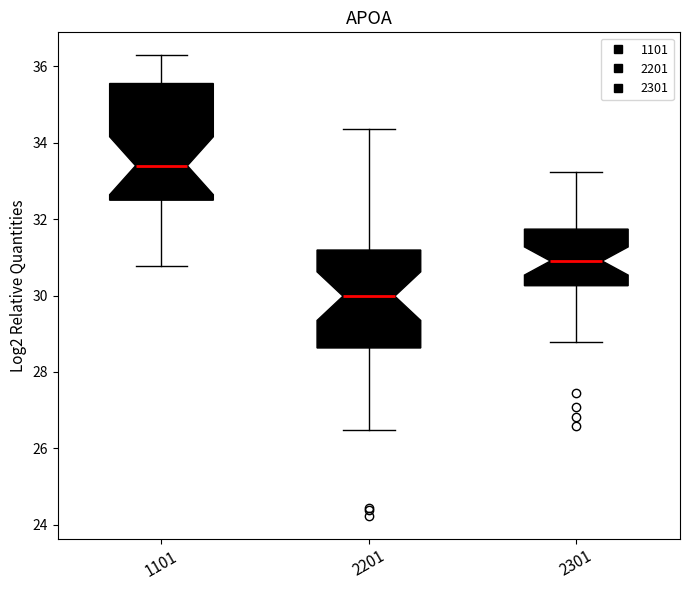

Where is the upper edge of the box at x = 2301 on the y-axis? The values are not printed on the chart, so give them approximately, as read against the axis.

31.8